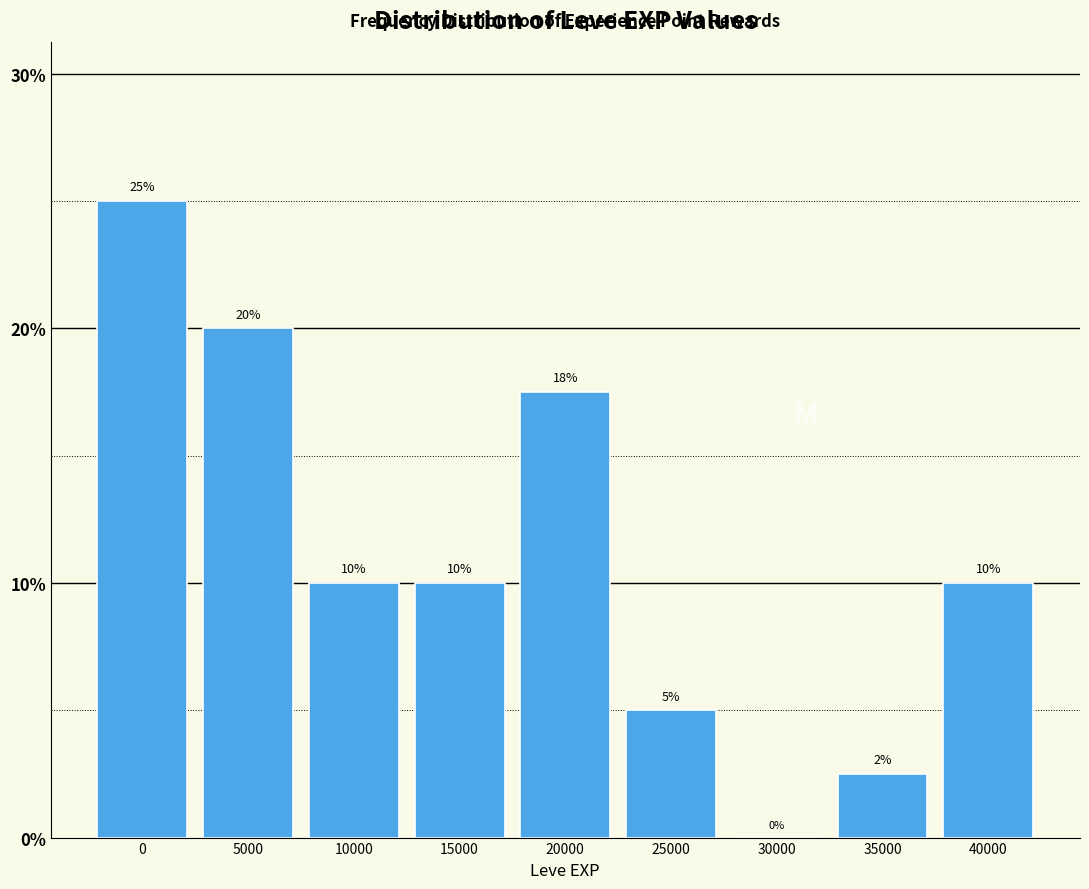

What is the sum of all values?

100.0